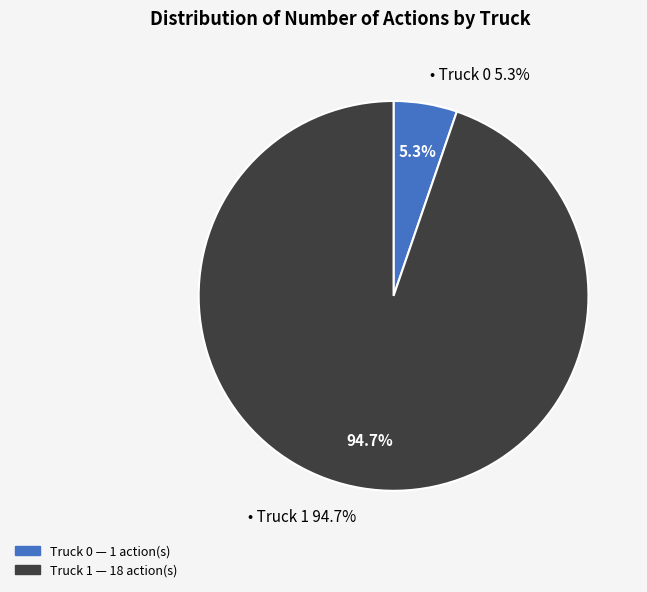

The Truck 0 slice represents 19% of the pie. True or false?

False